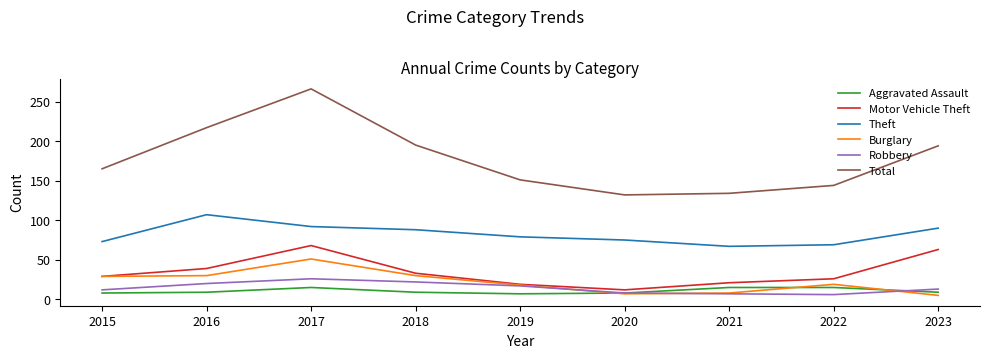

How many categories are shown in the chart?

9